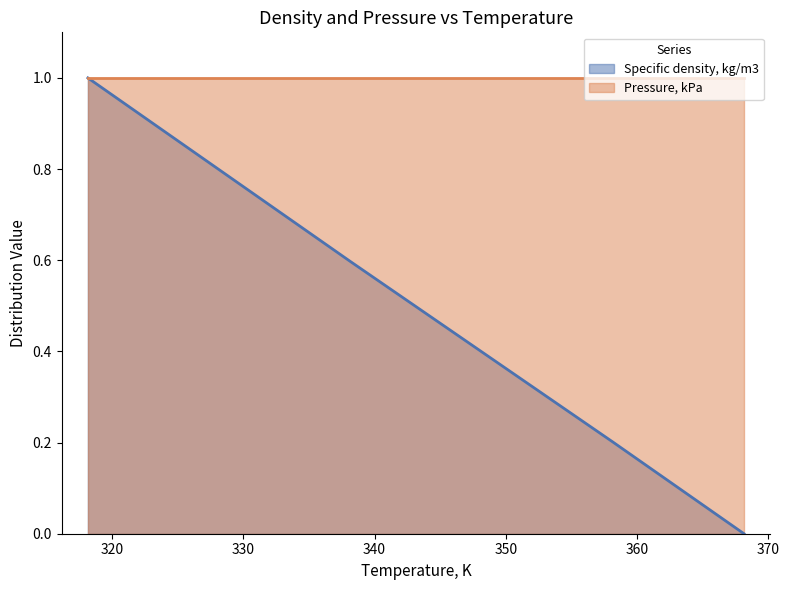

What is the change in value from 338.15 to 358.15?

-0.4